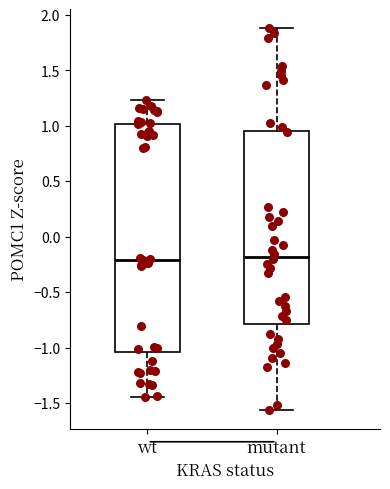

Reading left to right, read every box against the y-axis: the position of its median line, the range the box covers, and the ends of its whiskers. The values are not printed on the chart, so give them approximately, as read against the axis.

wt: median -0.20, box -1.05 to 1.00, whiskers -1.45 to 1.25
mutant: median -0.20, box -0.80 to 0.95, whiskers -1.55 to 1.90